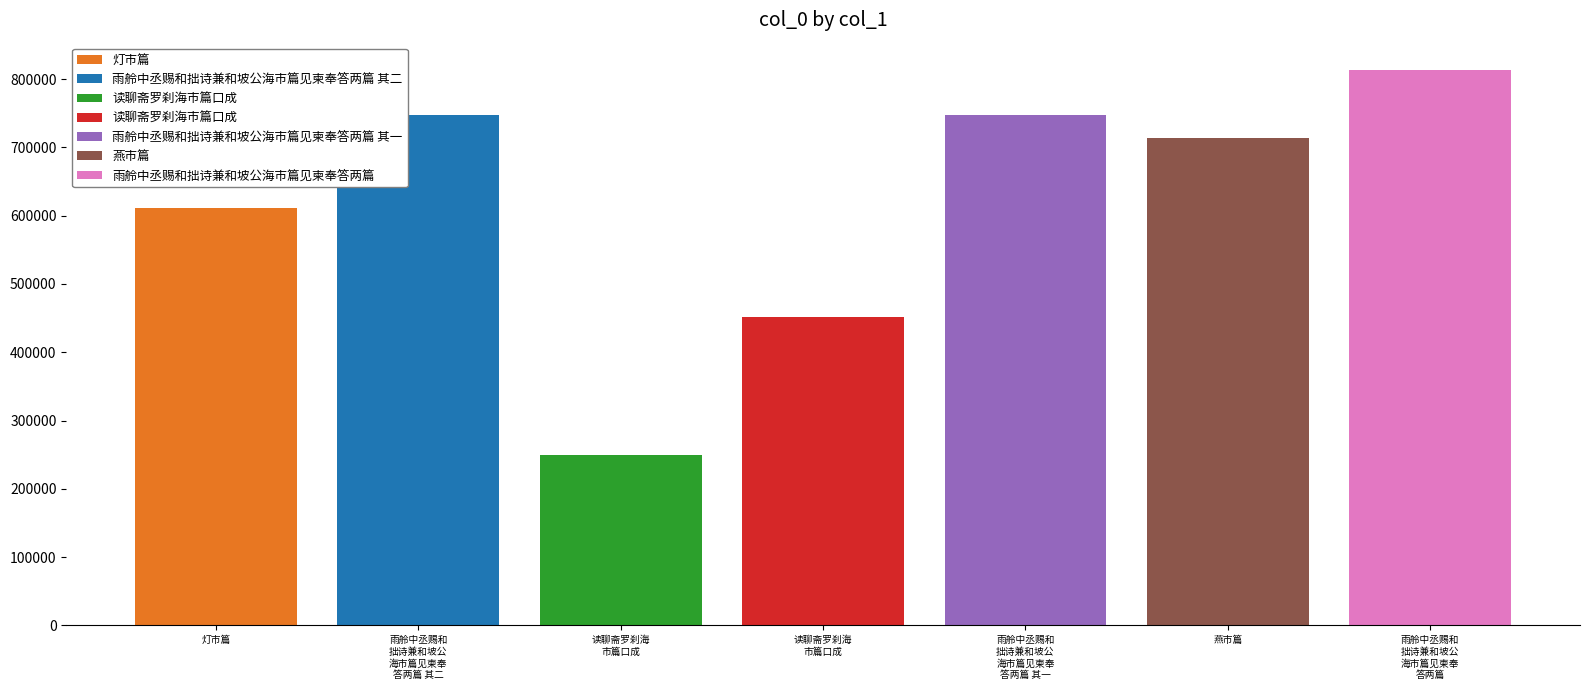

Which label corresponds to the smallest value in the chart?

读聊斋罗刹海市篇口成